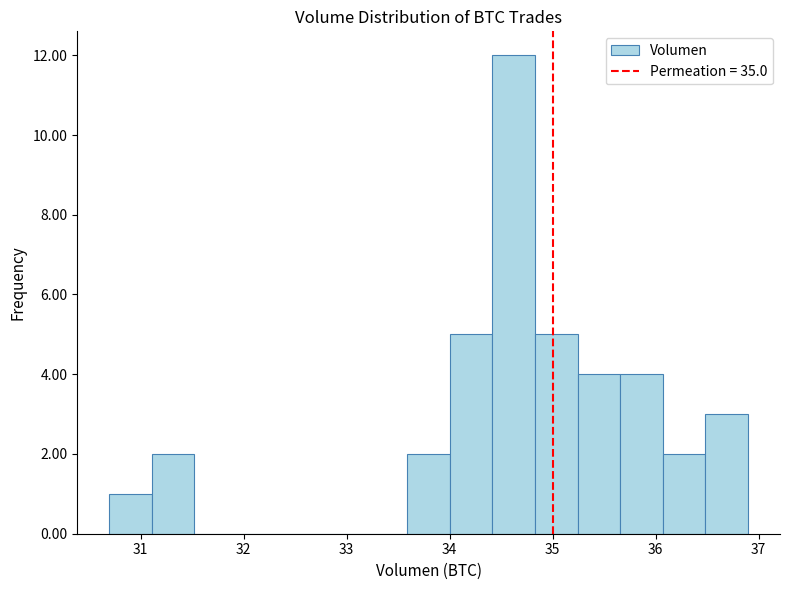

Reading left to right, transcribe this chart: for each bar, give the range it covers on the x-axis and its height. Neither the bar edges nor the heights are printed on the chart, so give them approximately, as read against the axes.

30.7 to 31.1: 1
31.1 to 31.5: 2
31.5 to 31.9: 0
31.9 to 32.3: 0
32.3 to 32.8: 0
32.8 to 33.2: 0
33.2 to 33.6: 0
33.6 to 34.0: 2
34.0 to 34.4: 5
34.4 to 34.8: 12
34.8 to 35.2: 5
35.2 to 35.7: 4
35.7 to 36.1: 4
36.1 to 36.5: 2
36.5 to 36.9: 3